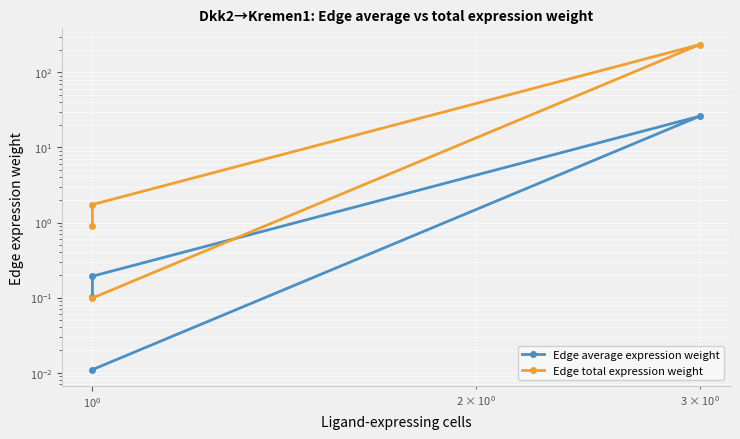

Read the Edge total expression weight value at $\mathdefault{10^{0}}$.

1.7